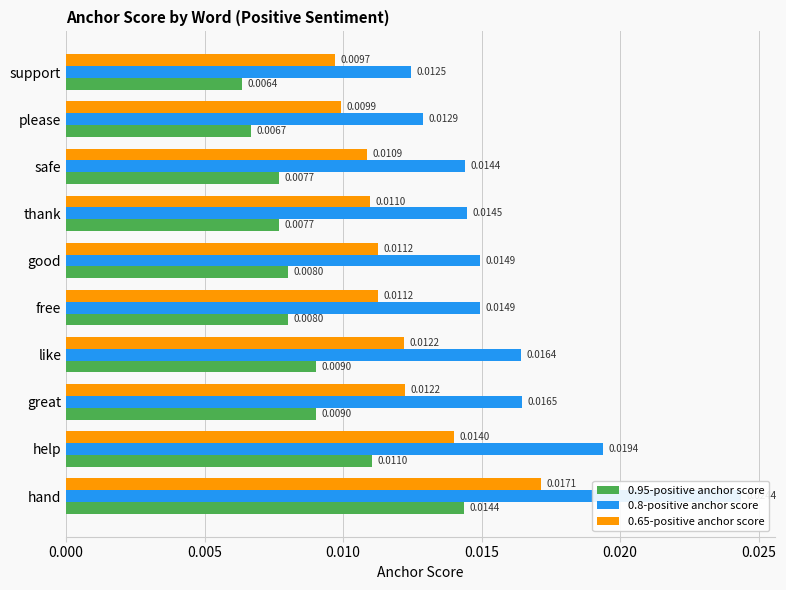

What is the sum of all 0.95-positive anchor score values?

0.1